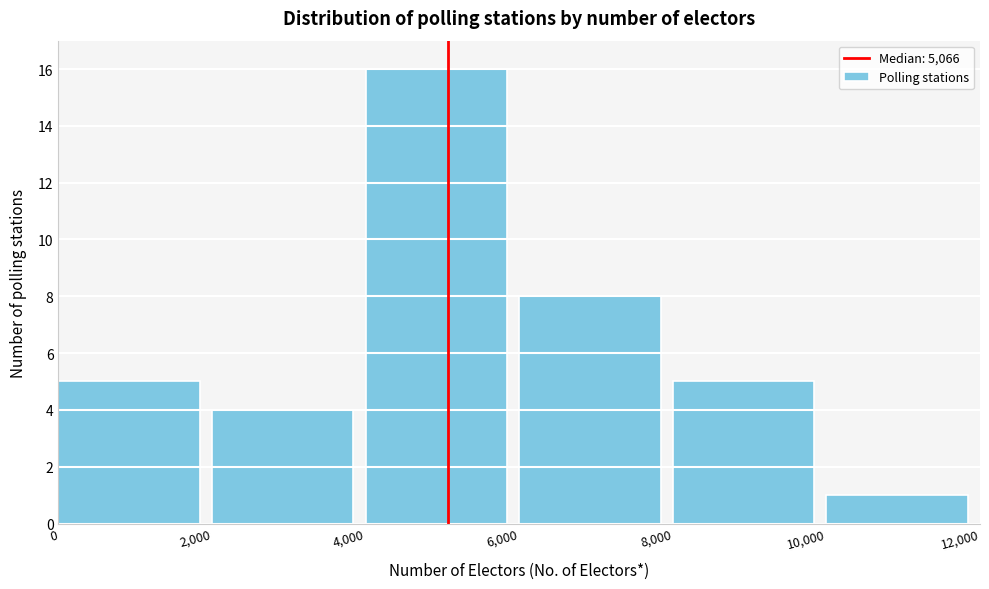

Reading left to right, list every bar in this chart as the range it spans on the x-axis followed by its height. The values are not printed on the chart, so give them approximately, as read against the axis.

0 to 2,000: 5
2,000 to 4,000: 4
4,000 to 6,000: 16
6,000 to 8,000: 8
8,000 to 10,000: 5
10,000 to 12,000: 1